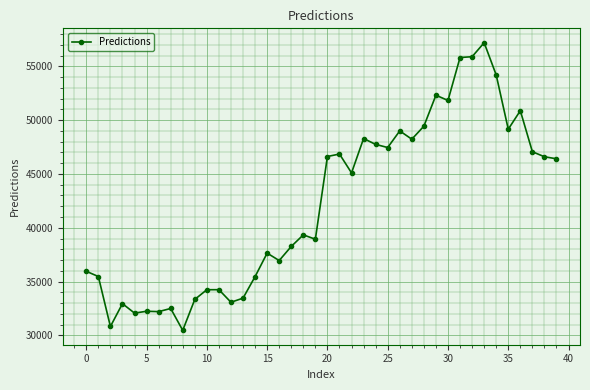

What is the minimum value shown in the chart?

30465.1